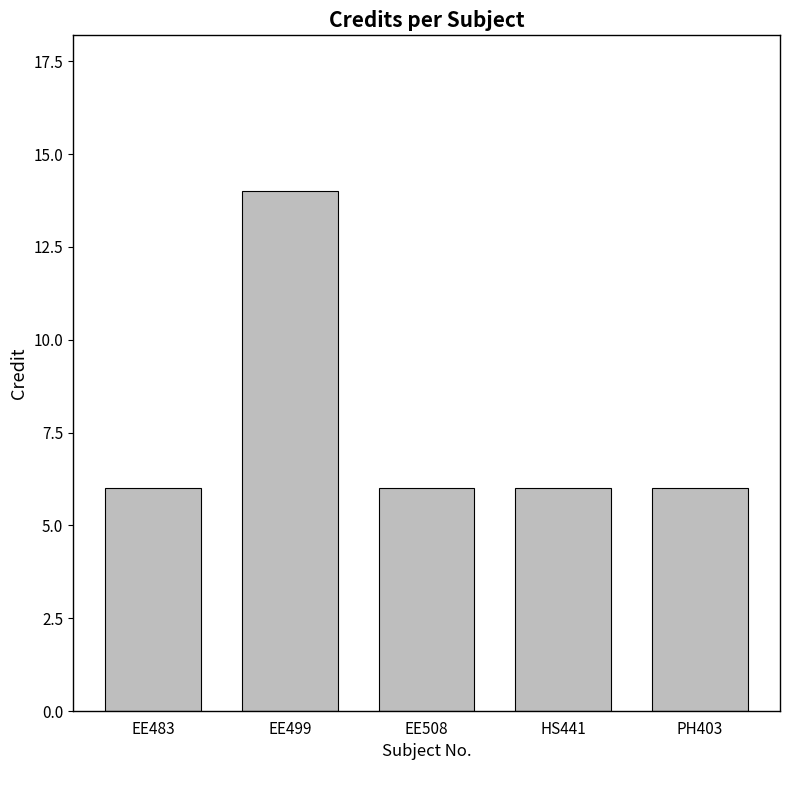

The chart shows a value of 6 at EE483. True or false?

True